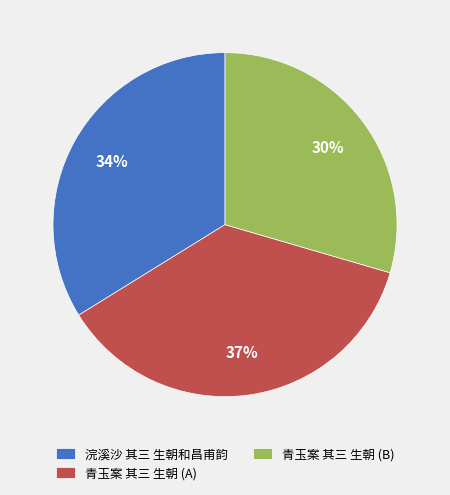

Is there a majority slice in this chart?

No